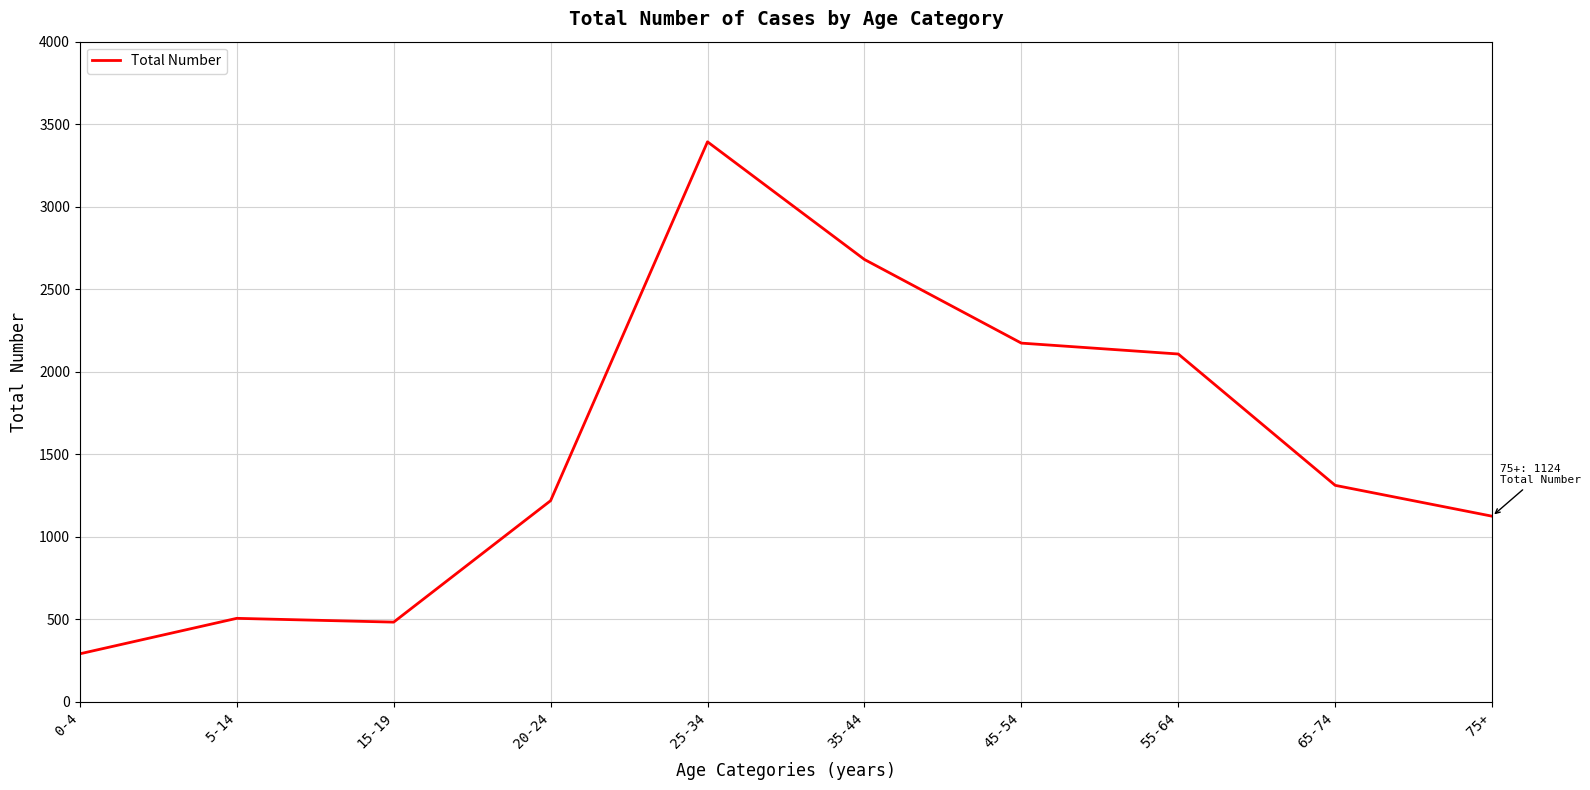

How many lines are shown in the chart?

1